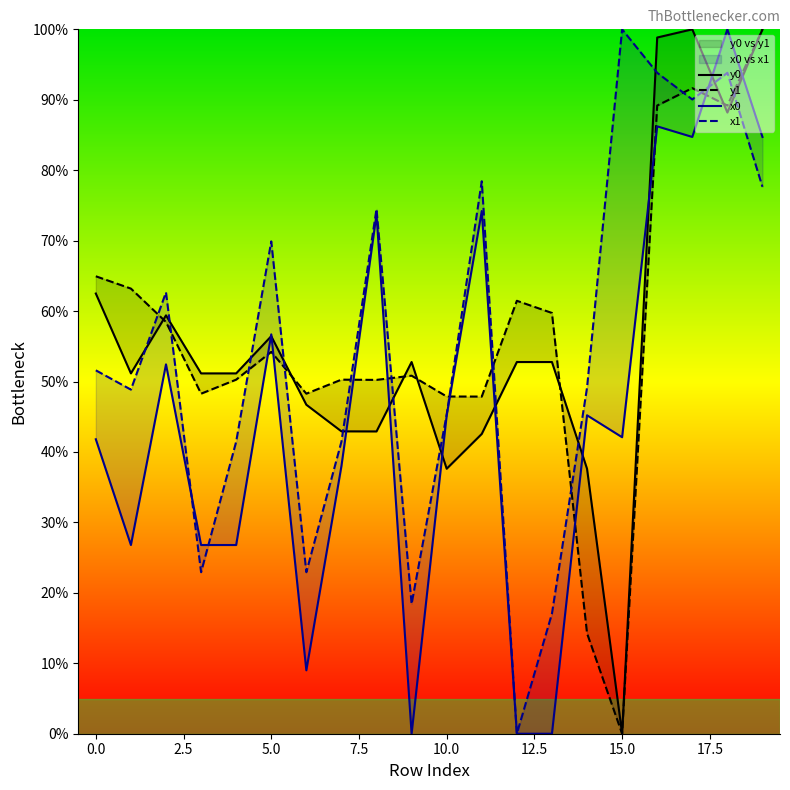

How many data points in y1 are above 54?

10